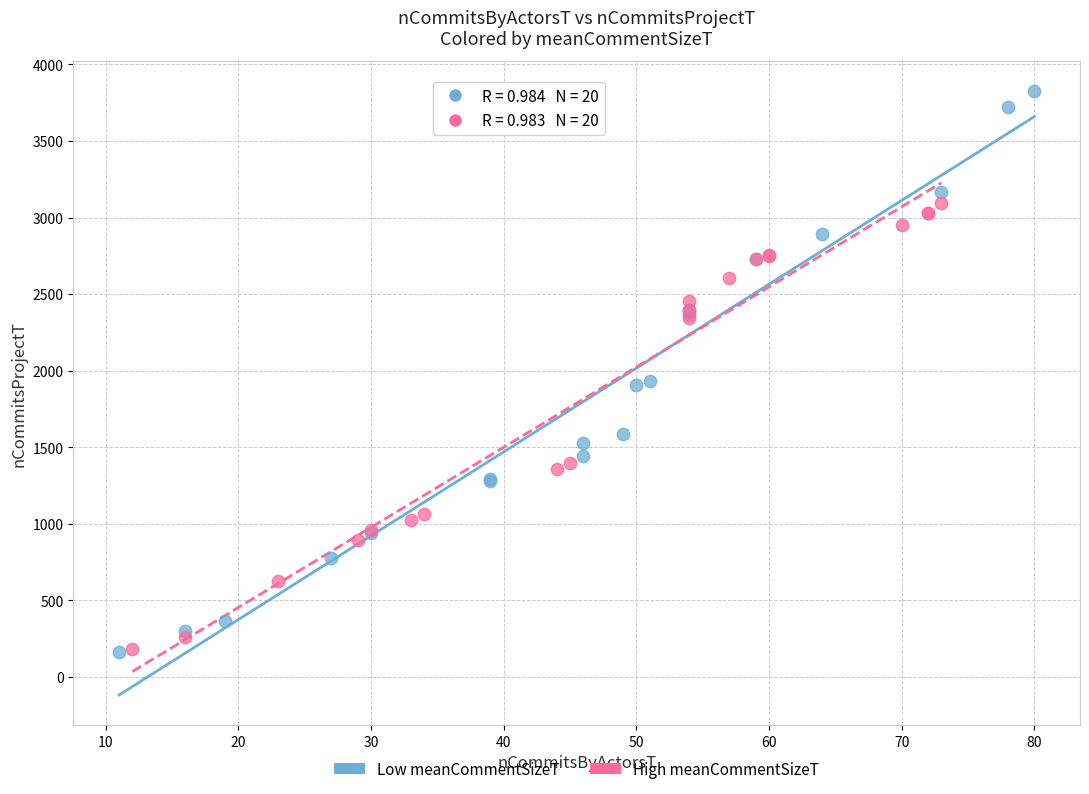

What are all the series names shown in the legend?

Low meanCommentSizeT, High meanCommentSizeT